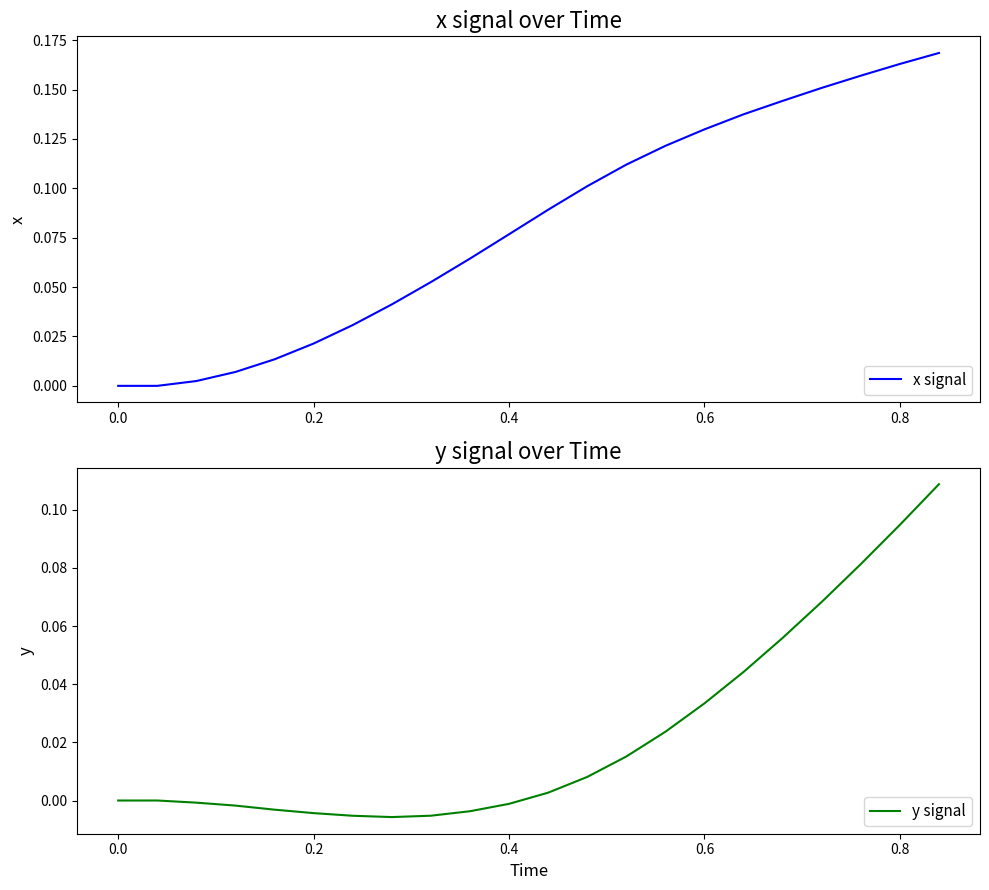

True or false: y signal and x signal intersect in this chart.

False